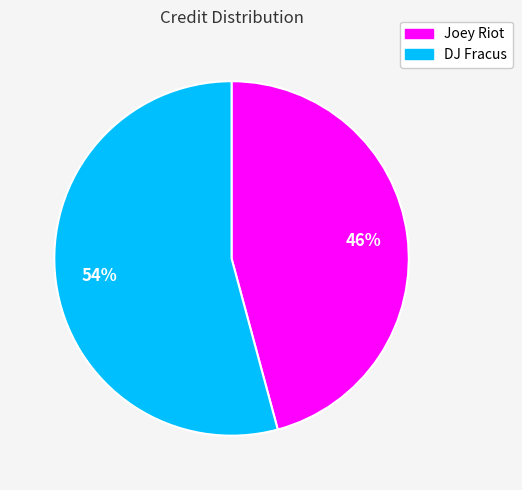

Which slice is the largest?

DJ Fracus